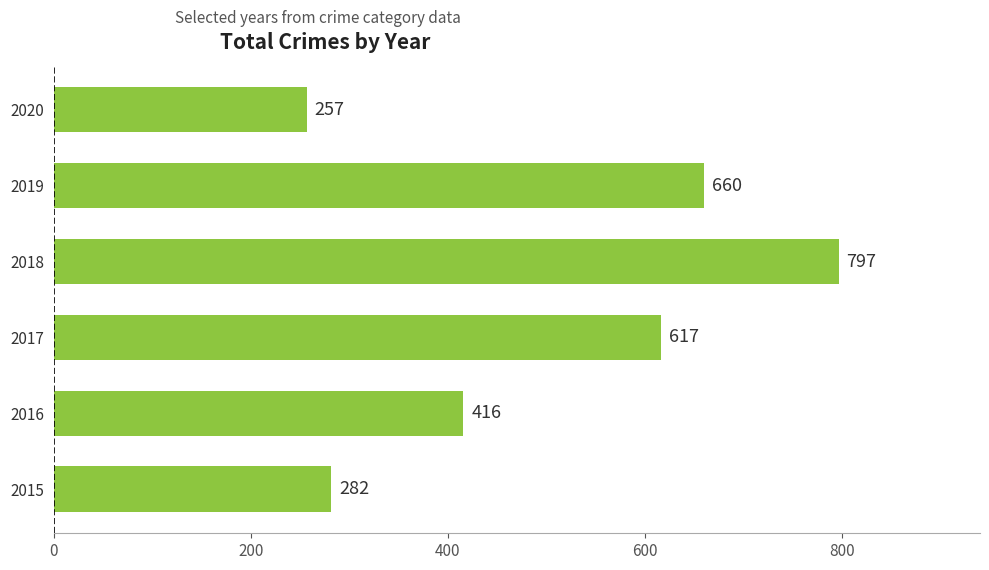

Rank the categories by value from lowest to highest.

2020, 2015, 2016, 2017, 2019, 2018